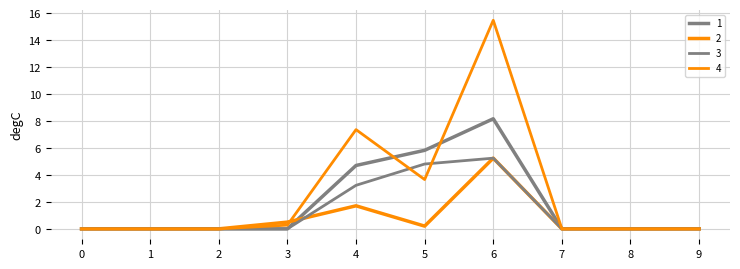

Reading right to left, transcribe all the data shown in this chart.

1: 9=0.0	8=0.0	7=0.0	6=8.2	5=5.8	4=4.7	3=0.0	2=0.0	1=0.0	0=0.0
2: 9=0.0	8=0.0	7=0.0	6=5.2	5=0.2	4=1.7	3=0.5	2=0.0	1=0.0	0=0.0
3: 9=0.0	8=0.0	7=0.0	6=5.2	5=4.8	4=3.2	3=0.0	2=0.0	1=0.0	0=0.0
4: 9=0.0	8=0.0	7=0.0	6=15.5	5=3.7	4=7.4	3=0.3	2=0.0	1=0.0	0=0.0